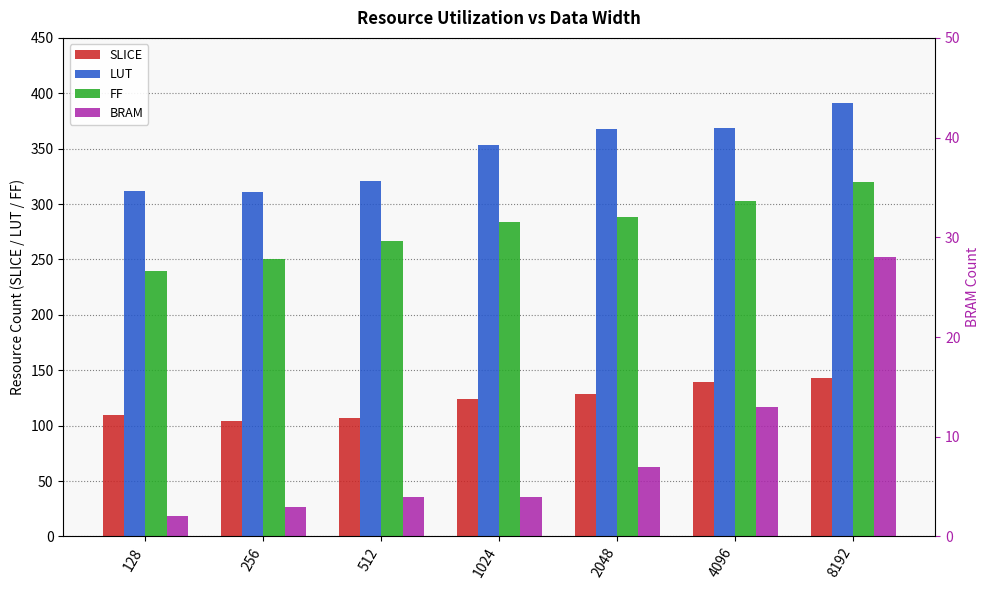

The SLICE series shows 107 at 512. True or false?

True